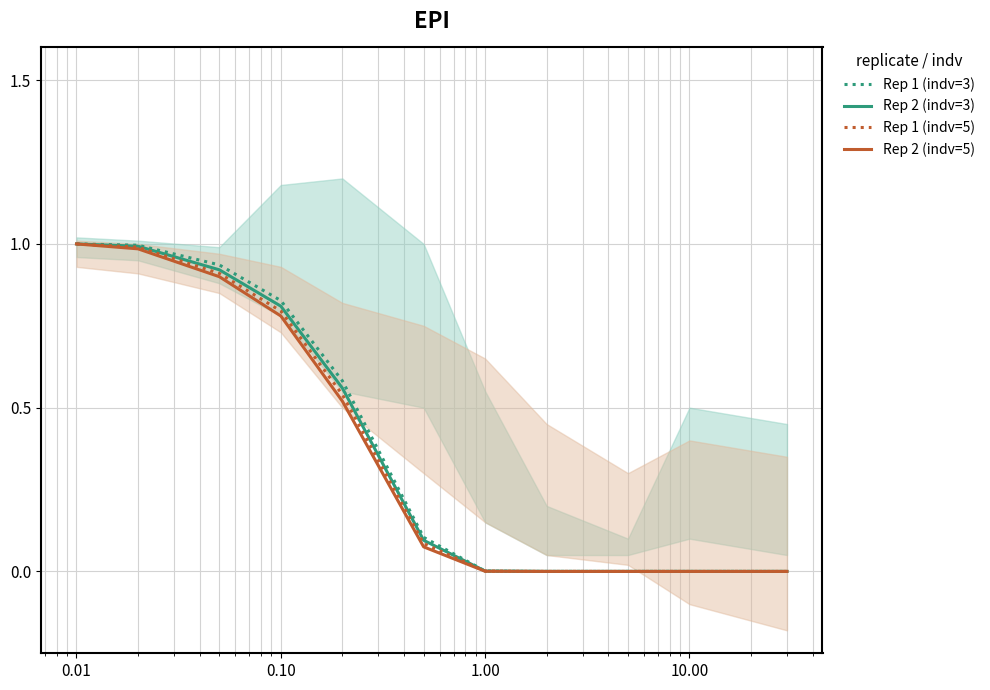

True or false: Rep 1 (indv=3) has more than 0 interior local peaks.

False